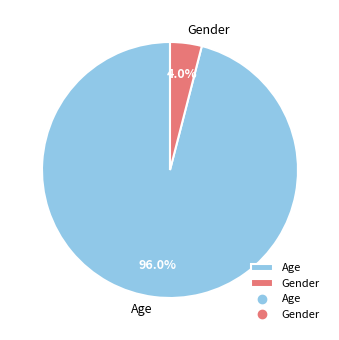

Which has a higher value, Age or Gender?

Age